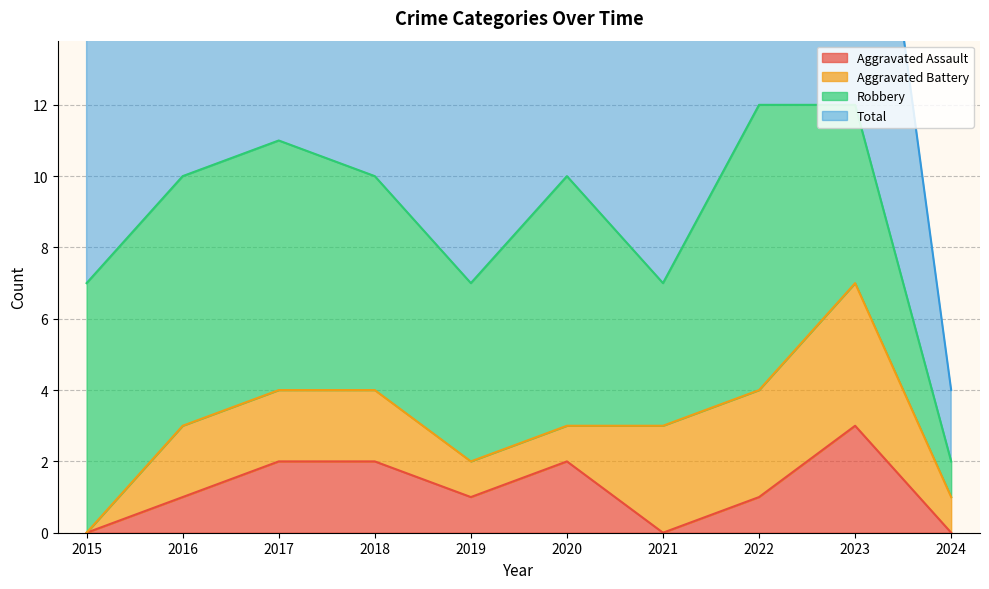

How many values in Aggravated Assault are above zero?

7